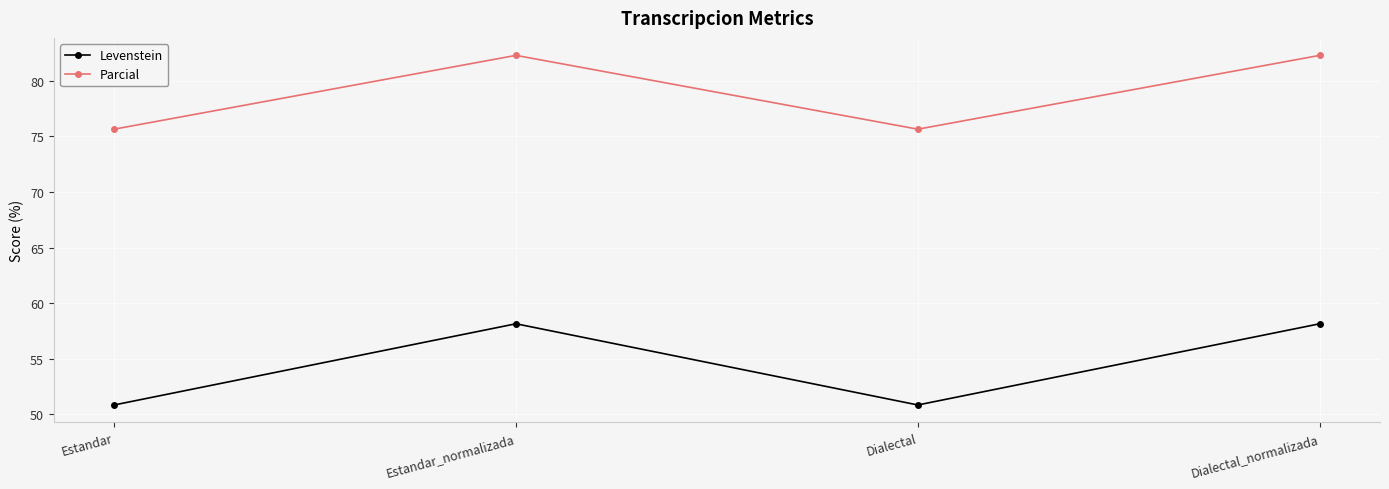

What is the maximum value shown in the chart?

82.3